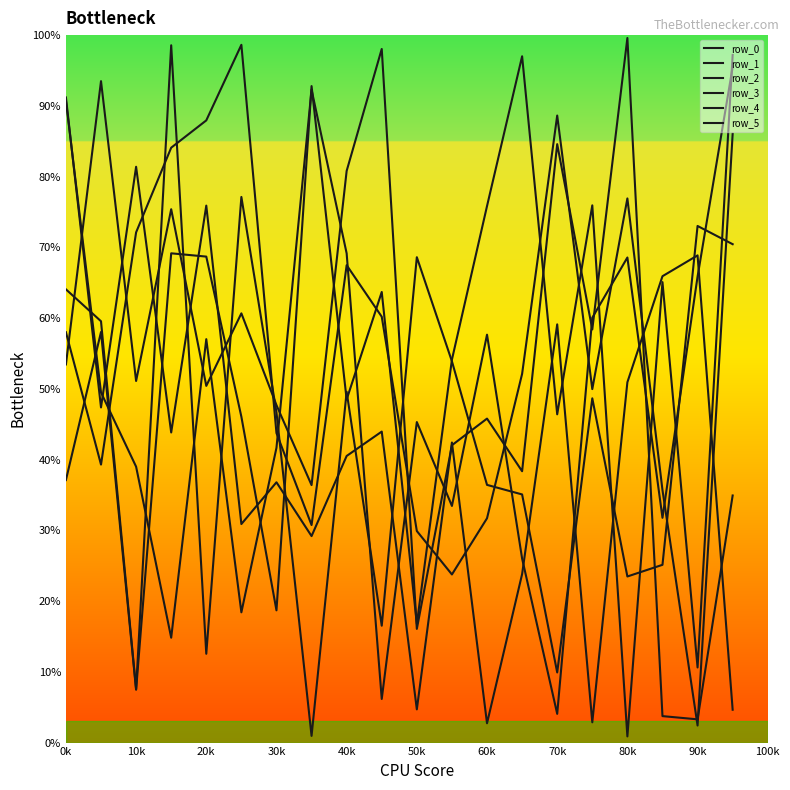

List the series in order of their peak value, lowest first.

row_4, row_1, row_5, row_2, row_0, row_3